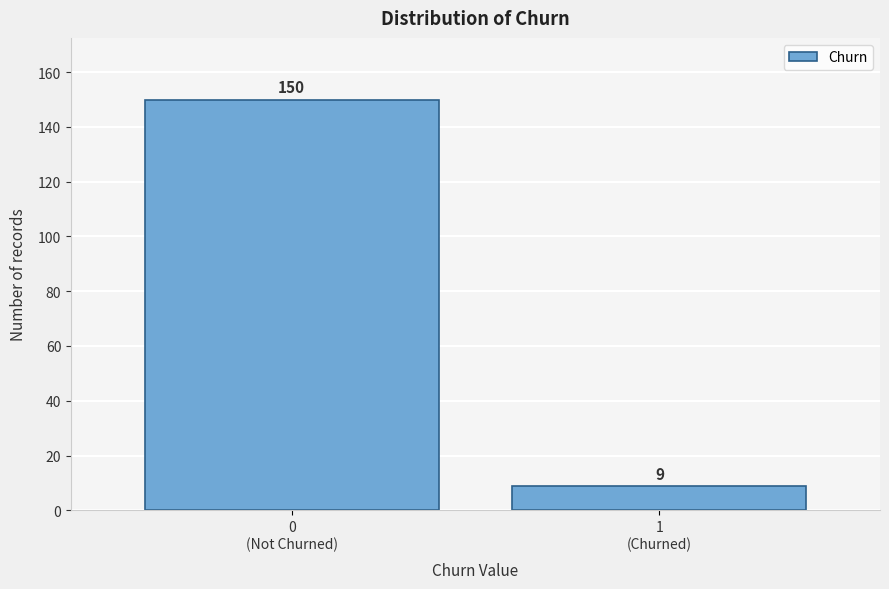

Reading left to right, extract all data points from this chart.

150	9